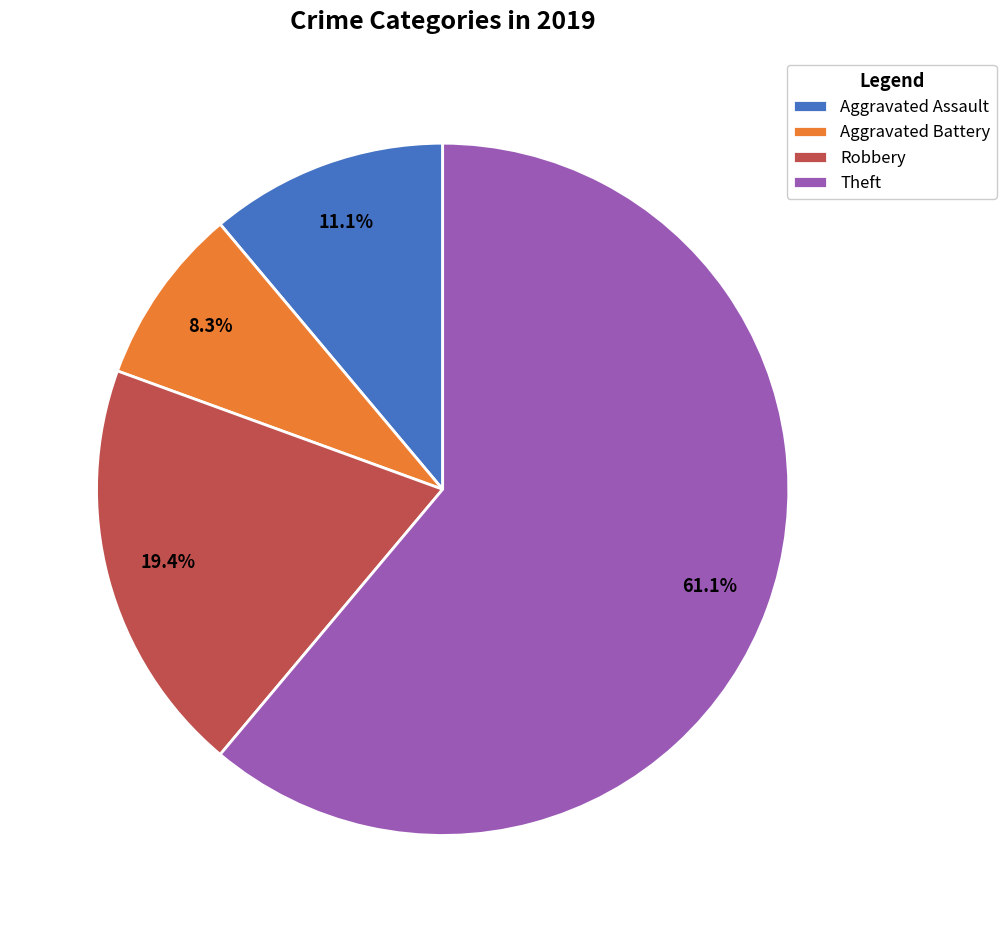

Is the sum of Aggravated Assault and Theft greater than half?

Yes